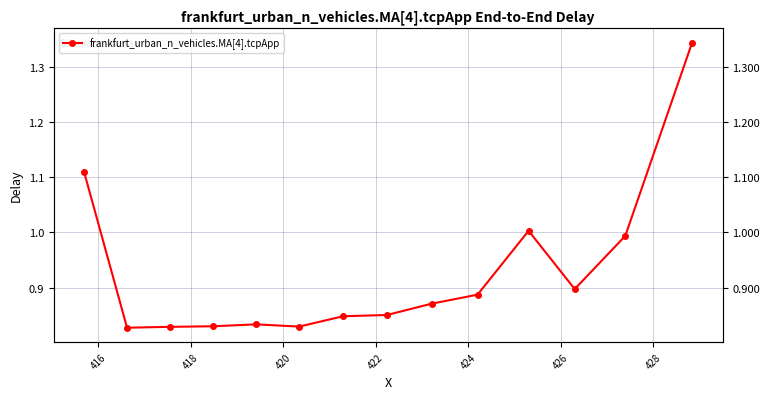

How many lines are shown in the chart?

1